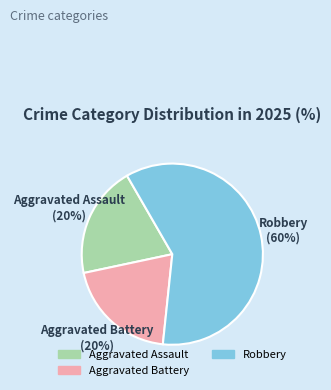

To the nearest percent, what is the average slice percentage?

33%